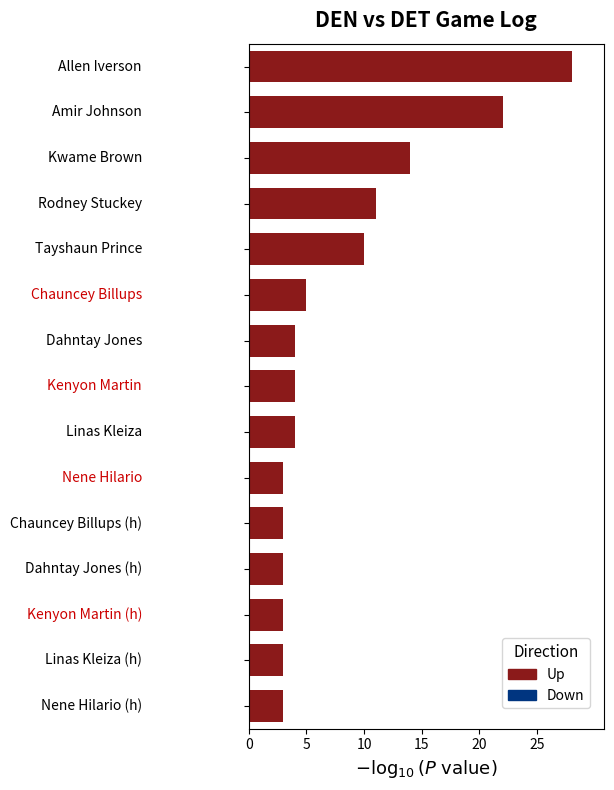

Reading top to bottom, list all the values displayed in this chart.

28	22	14	11	10	5	4	4	4	3	3	3	3	3	3